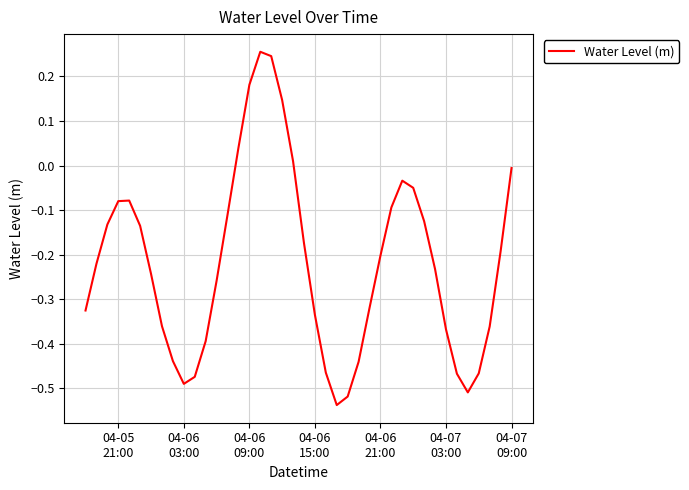

What is the difference between the maximum and minimum values?

0.8